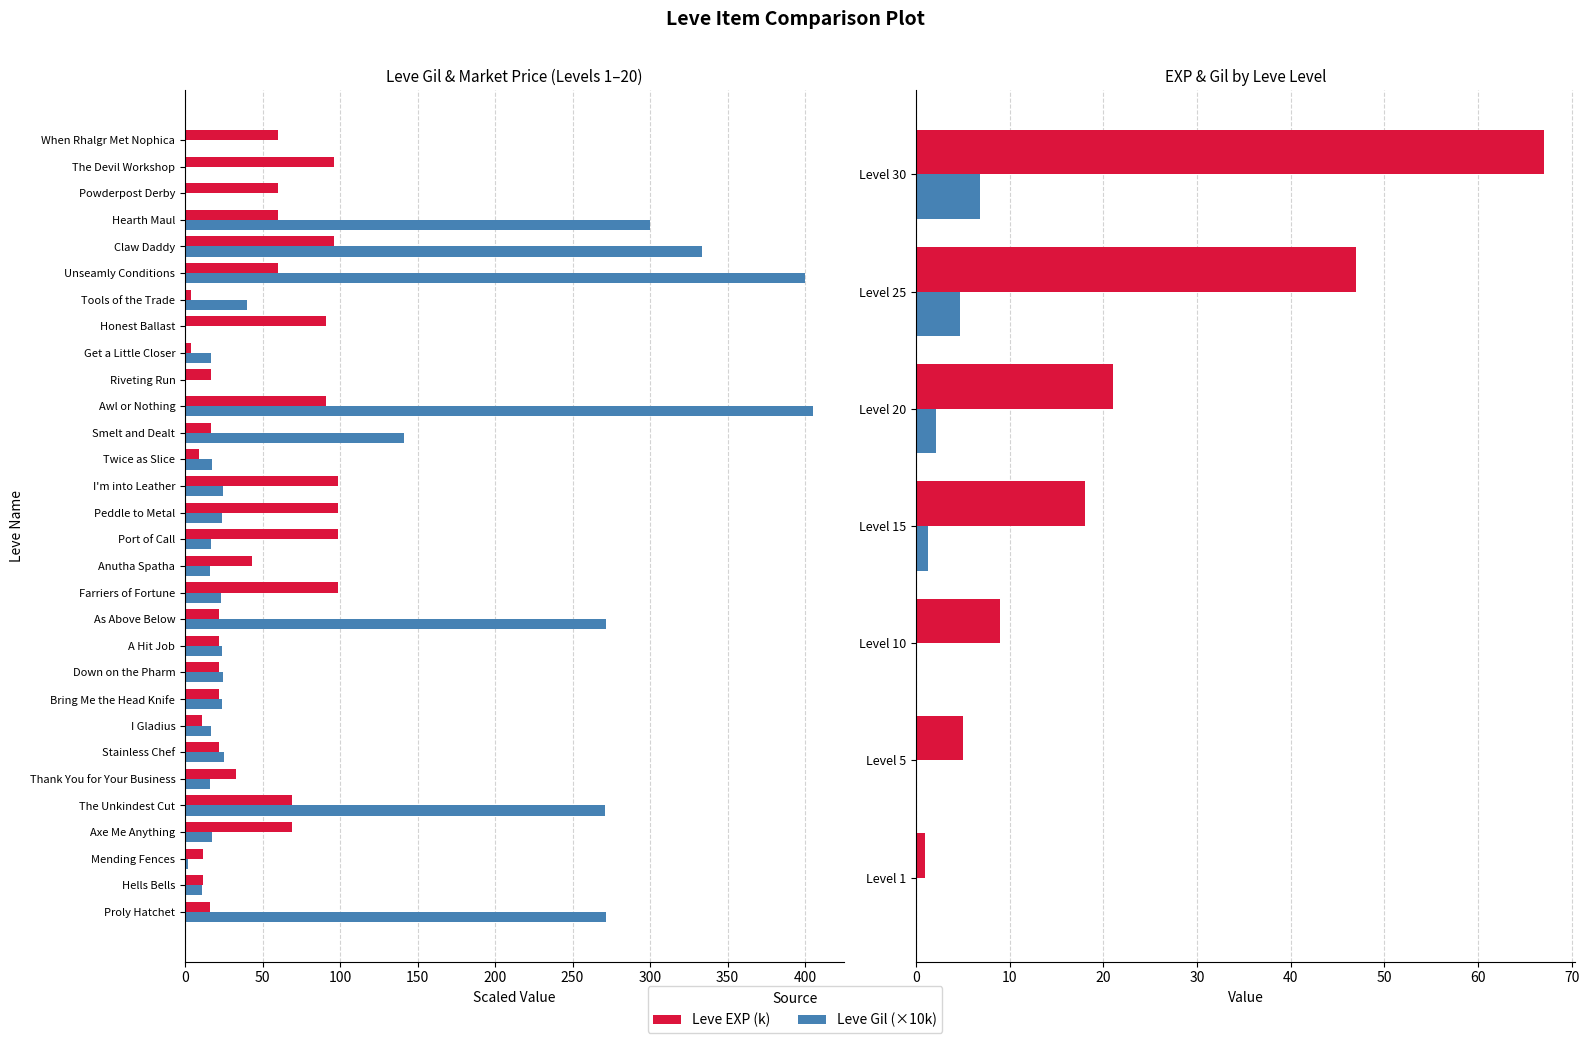

What is the spread (max minus min) of values at Down on the Pharm?

2.8